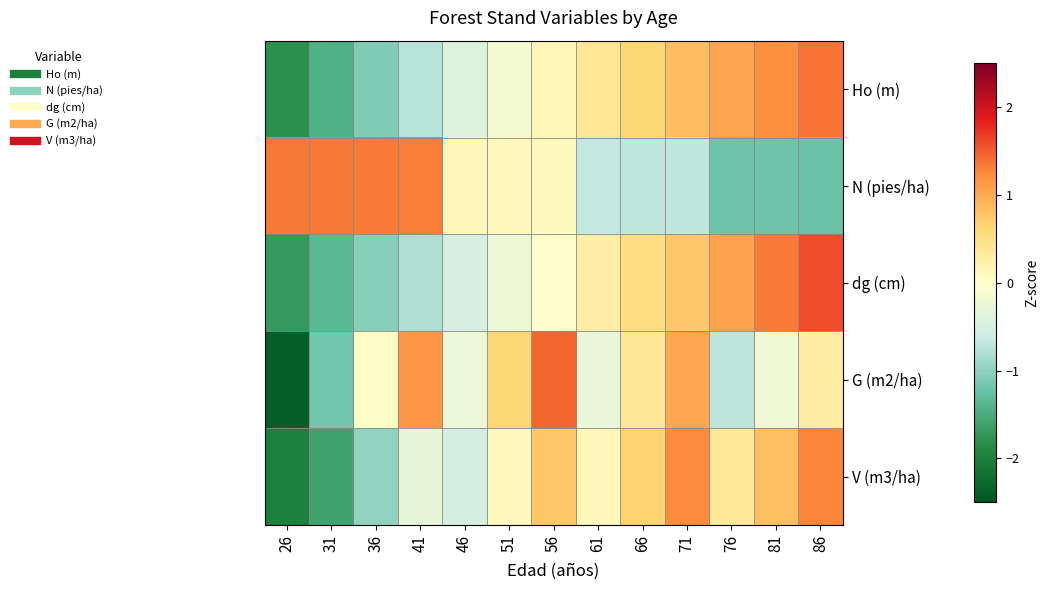

Reading left to right, transcribe all the data shown in this chart.

Ho (m): 26=-1.8	31=-1.4	36=-1.1	41=-0.7	46=-0.4	51=-0.1	56=0.1	61=0.4	66=0.6	71=0.8	76=1.0	81=1.2	86=1.4
N (pies/ha): 26=1.4	31=1.3	36=1.3	41=1.3	46=0.1	51=0.1	56=0.1	61=-0.7	66=-0.7	71=-0.7	76=-1.2	81=-1.2	86=-1.2
dg (cm): 26=-1.7	31=-1.3	36=-1.0	41=-0.8	46=-0.5	51=-0.2	56=-0.0	61=0.3	66=0.5	71=0.8	76=1.1	81=1.3	86=1.6
G (m2/ha): 26=-2.4	31=-1.2	36=0.0	41=1.2	46=-0.2	51=0.6	56=1.5	61=-0.3	66=0.4	71=1.0	76=-0.7	81=-0.2	86=0.3
V (m3/ha): 26=-2.0	31=-1.6	36=-1.0	41=-0.3	46=-0.5	51=0.1	56=0.8	61=0.1	66=0.7	71=1.2	76=0.4	81=0.8	86=1.3